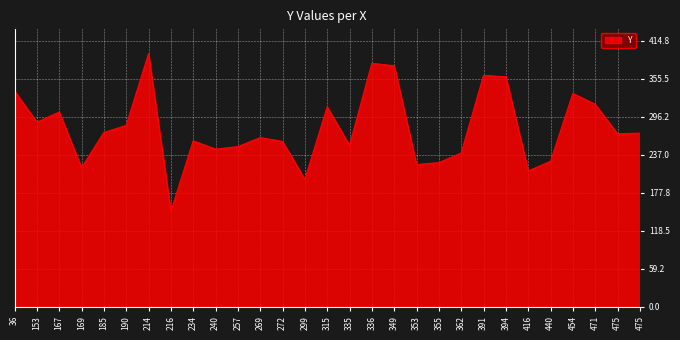

List the labels in order of value, smallest first.

216, 299, 416, 169, 353, 355, 440, 362, 240, 257, 335, 272, 234, 269, 475, 475, 185, 190, 153, 167, 315, 471, 454, 36, 394, 391, 349, 336, 214